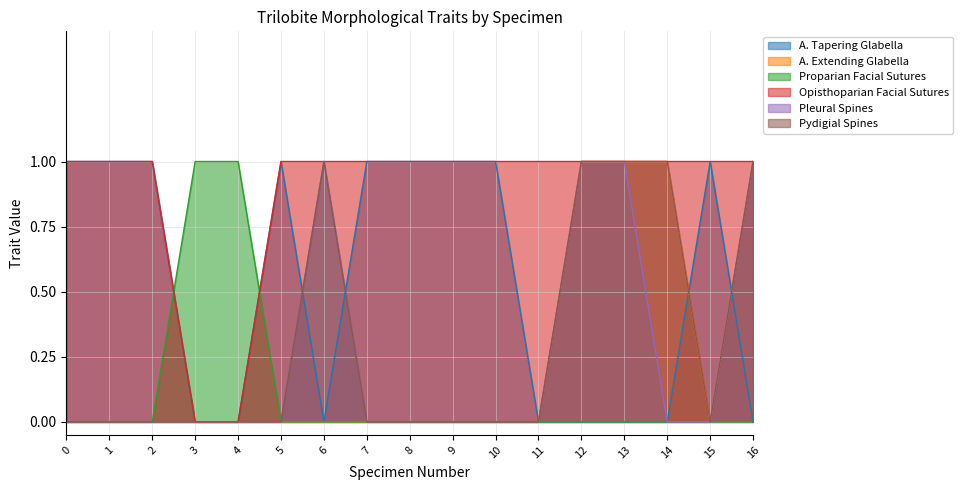

Which has a higher value, 9 or 0?

9